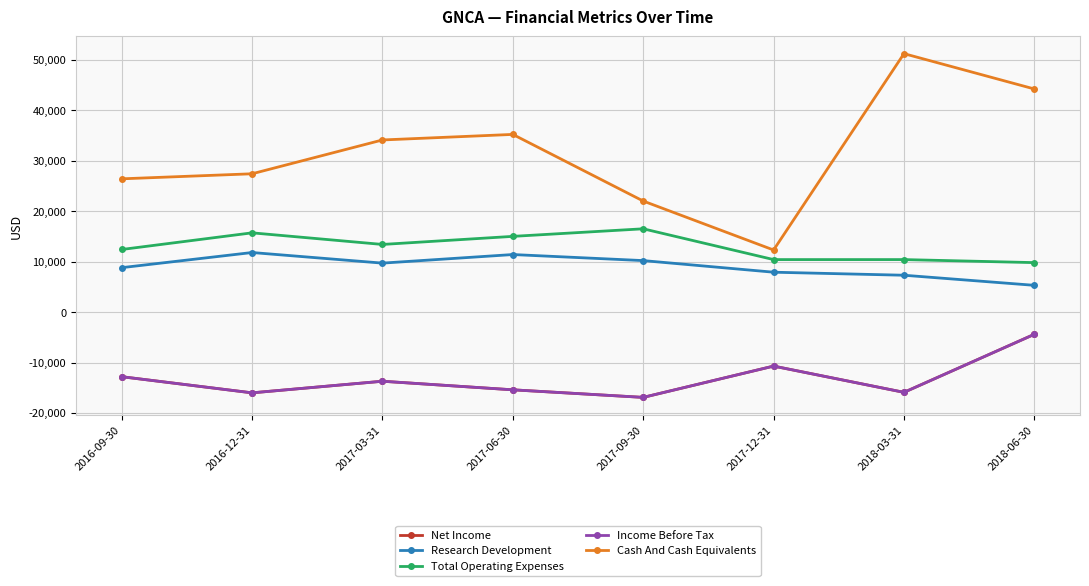

Reading left to right, transcribe all the data shown in this chart.

Net Income: 2016-09-30=-12800	2016-12-31=-16000	2017-03-31=-13700	2017-06-30=-15400	2017-09-30=-16900	2017-12-31=-10700	2018-03-31=-15900	2018-06-30=-4400
Research Development: 2016-09-30=8800	2016-12-31=11800	2017-03-31=9700	2017-06-30=11400	2017-09-30=10200	2017-12-31=7900	2018-03-31=7300	2018-06-30=5300
Total Operating Expenses: 2016-09-30=12400	2016-12-31=15700	2017-03-31=13400	2017-06-30=15000	2017-09-30=16500	2017-12-31=10400	2018-03-31=10400	2018-06-30=9800
Income Before Tax: 2016-09-30=-12800	2016-12-31=-16000	2017-03-31=-13700	2017-06-30=-15400	2017-09-30=-16900	2017-12-31=-10700	2018-03-31=-15900	2018-06-30=-4400
Cash And Cash Equivalents: 2016-09-30=26400	2016-12-31=27400	2017-03-31=34100	2017-06-30=35200	2017-09-30=22000	2017-12-31=12300	2018-03-31=51200	2018-06-30=44200